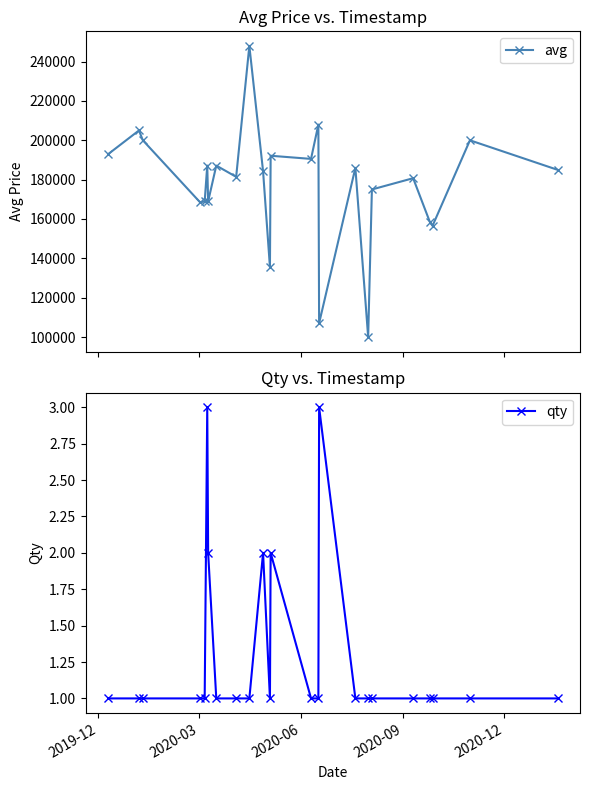

Does the chart have visible grid lines?

No